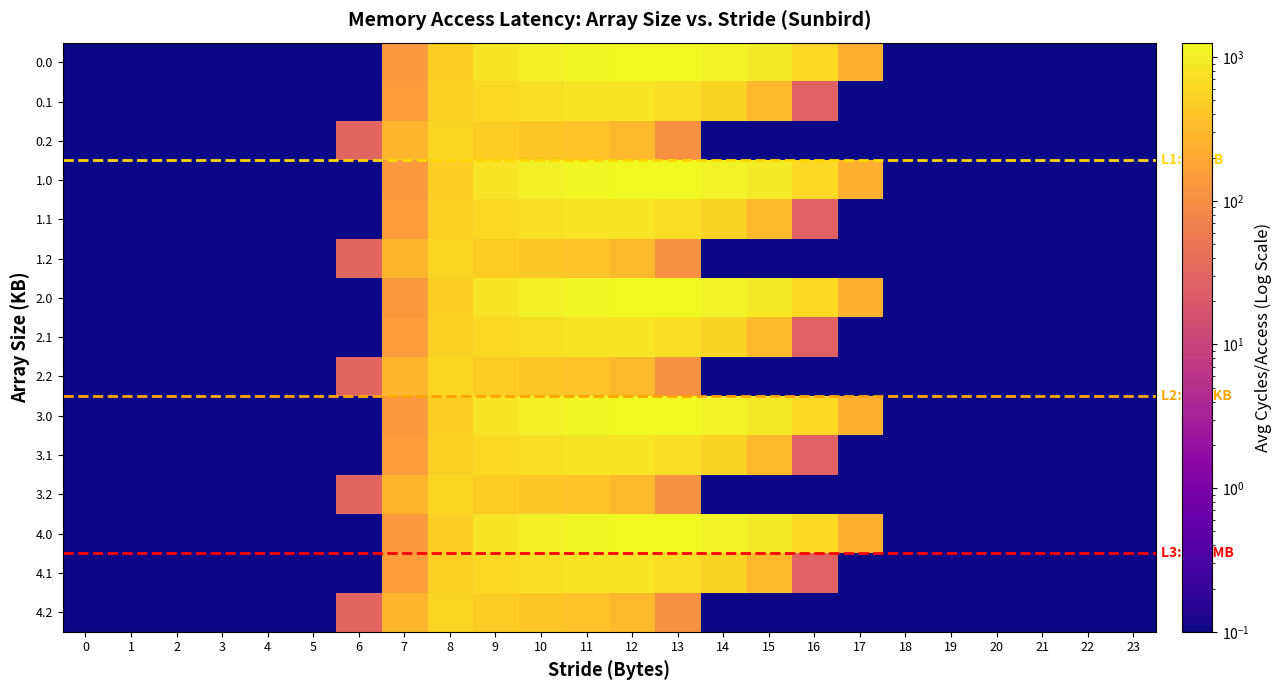

Which has a higher value, 19 or 21?

19